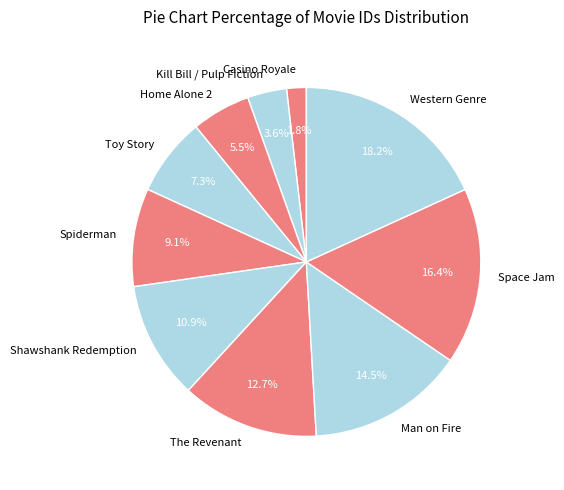

What portion of the pie excludes Spiderman?

90.9%